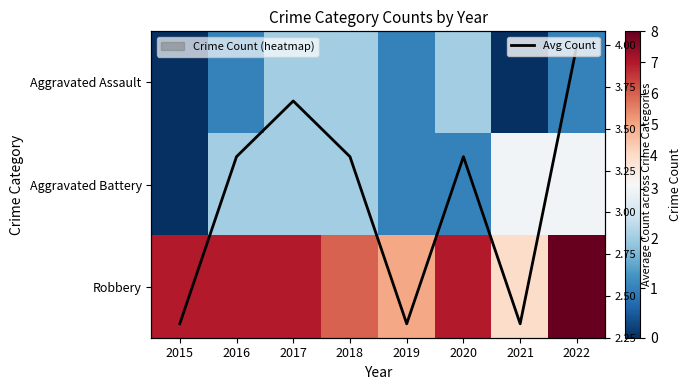

At how many categories does at least one series exceed 7?

1